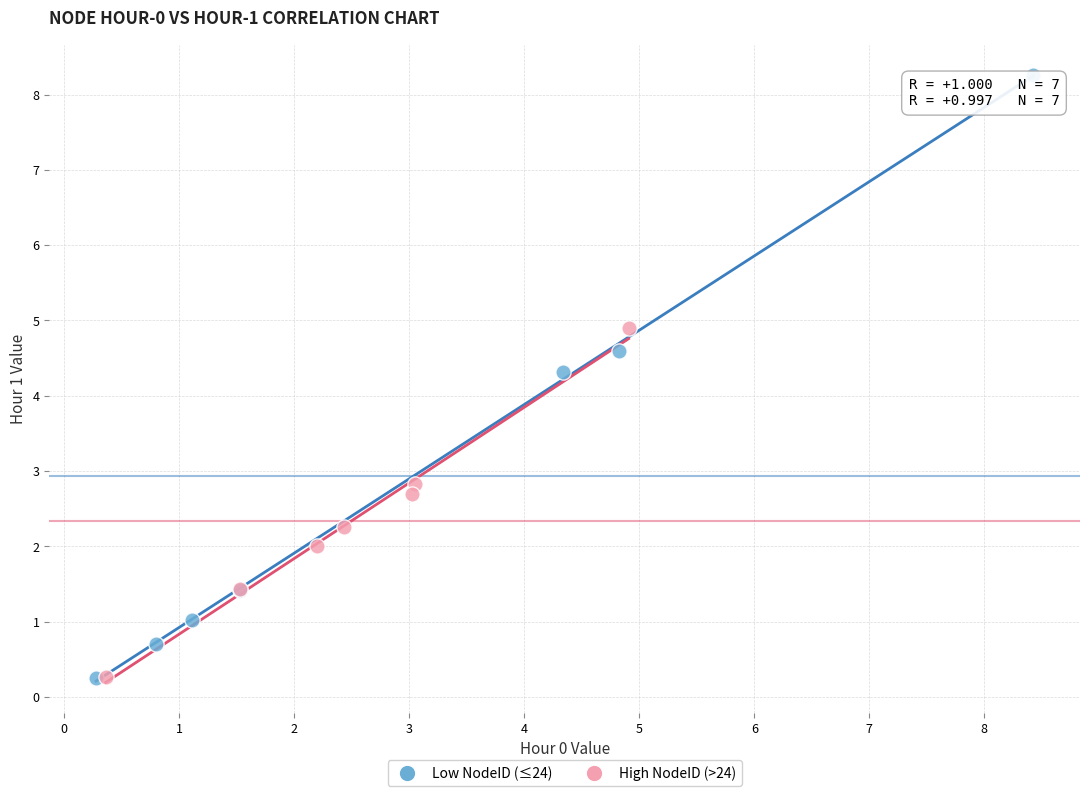

Which series contains the highest Y value?

Low NodeID (≤24)